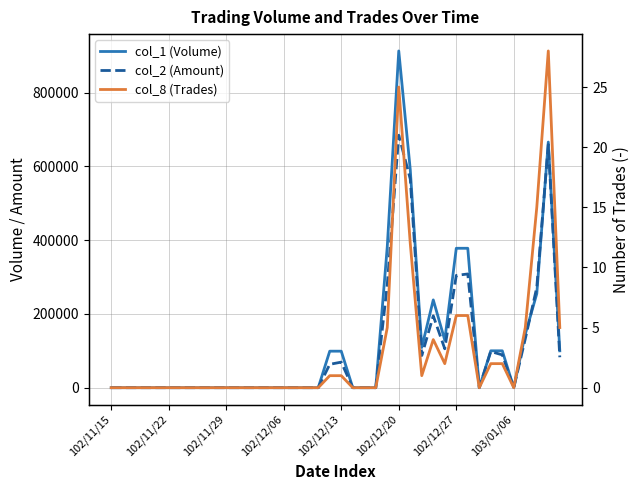

The value of col_1 (Volume) at 31 is 620666. True or false?

False